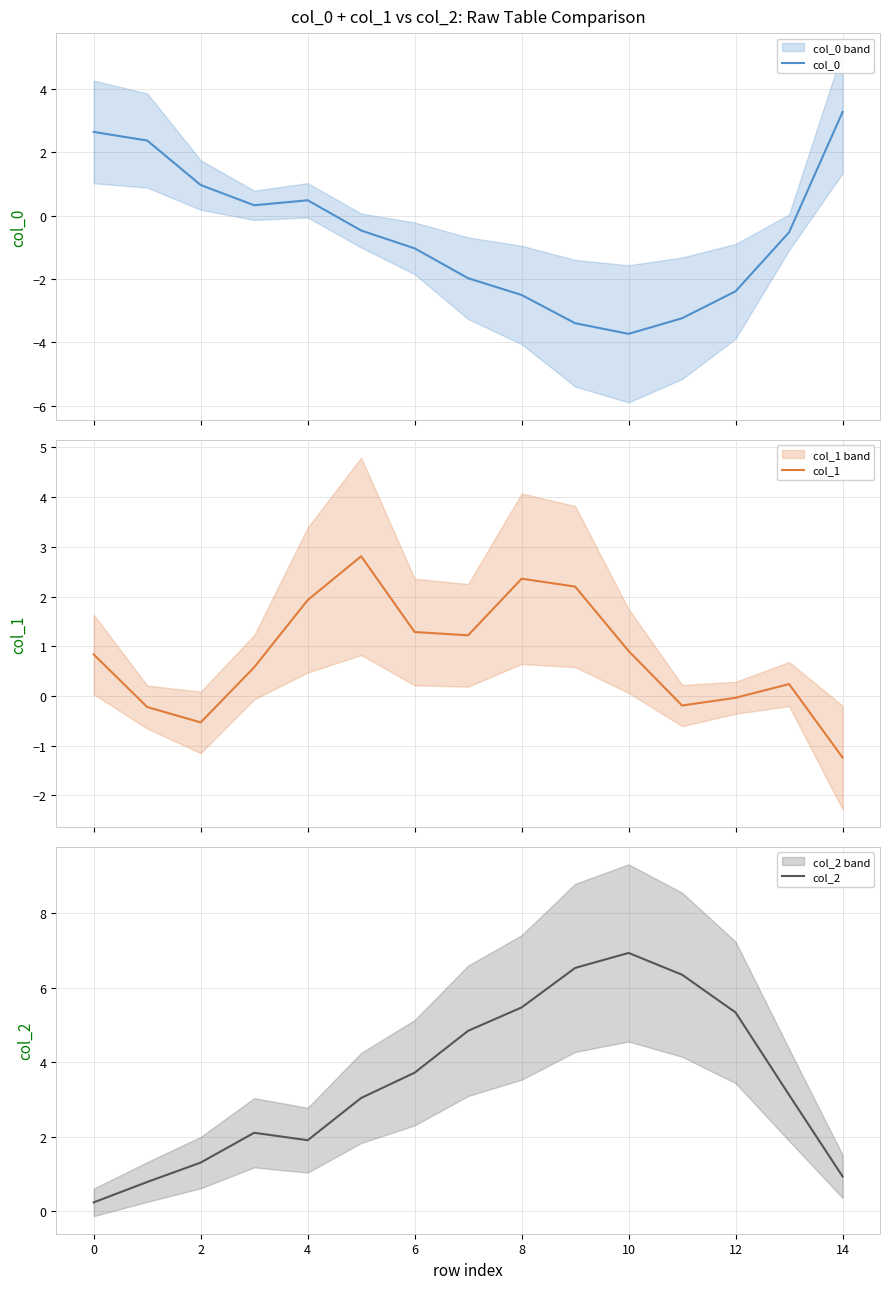

Is this an area chart (filled region under the line)?

No